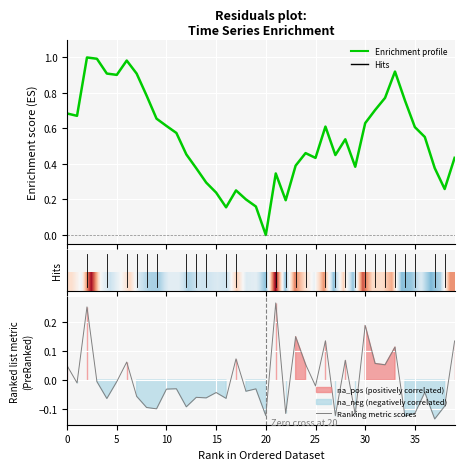

In Ranking metric scores, how many points are lower than both neighbors (excluding endpoints)?

15